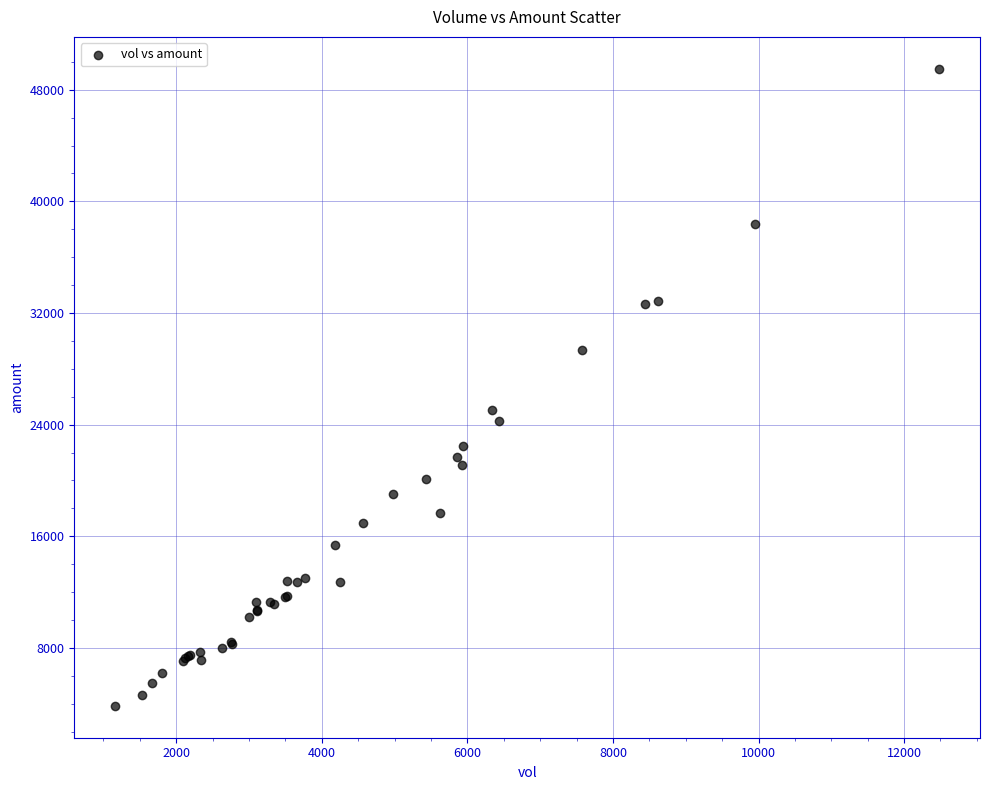

What Y value in the scatter plot is closest to 26677?

25076.6